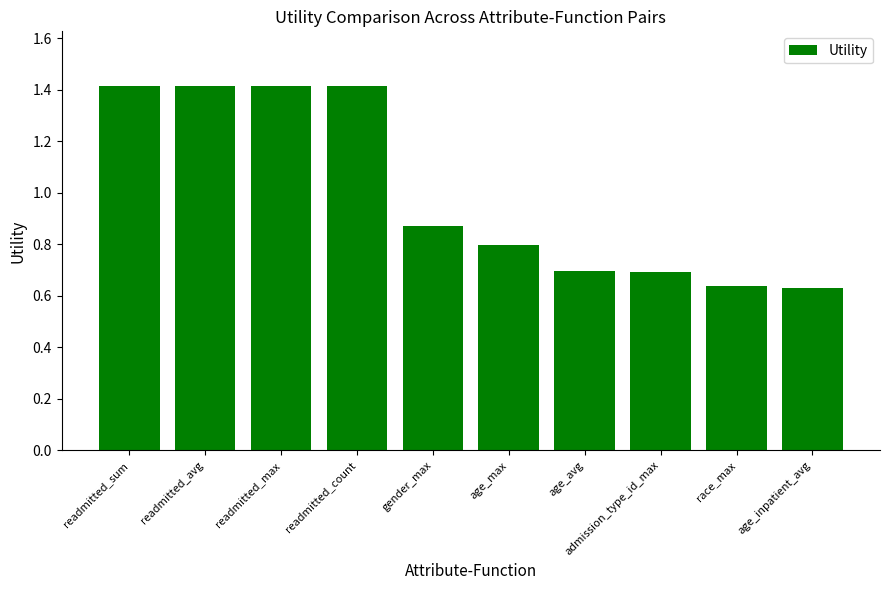

What is the greatest value displayed?

1.4